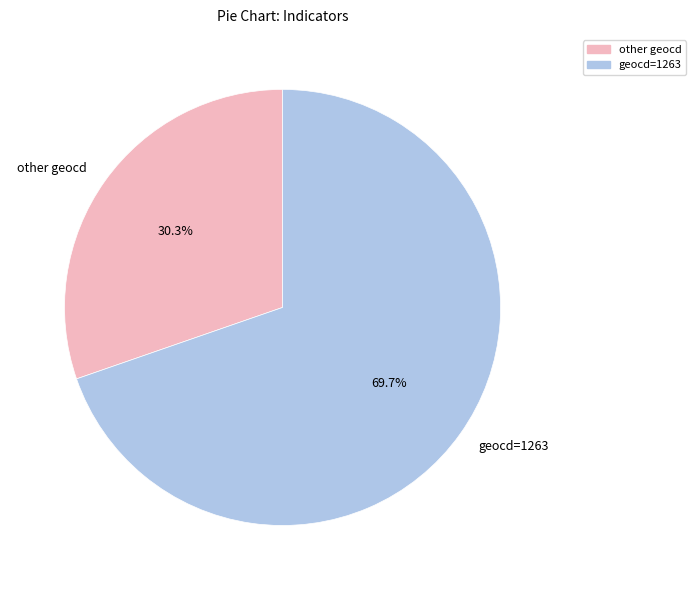

Rank the categories by value from highest to lowest.

geocd=1263, other geocd